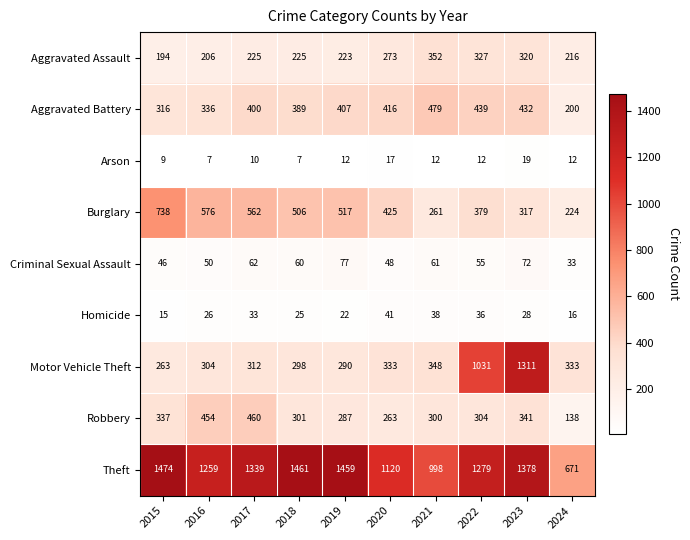

What is the spread (max minus min) of values at 2017?

1329